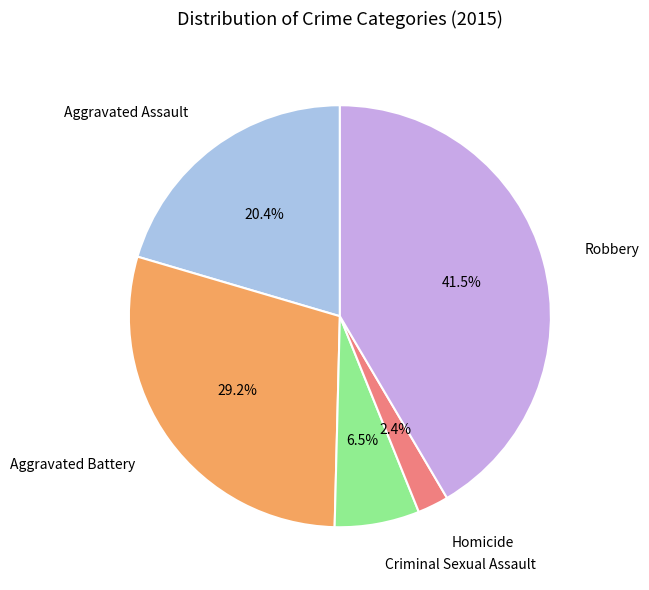

Does any single category account for the majority?

No